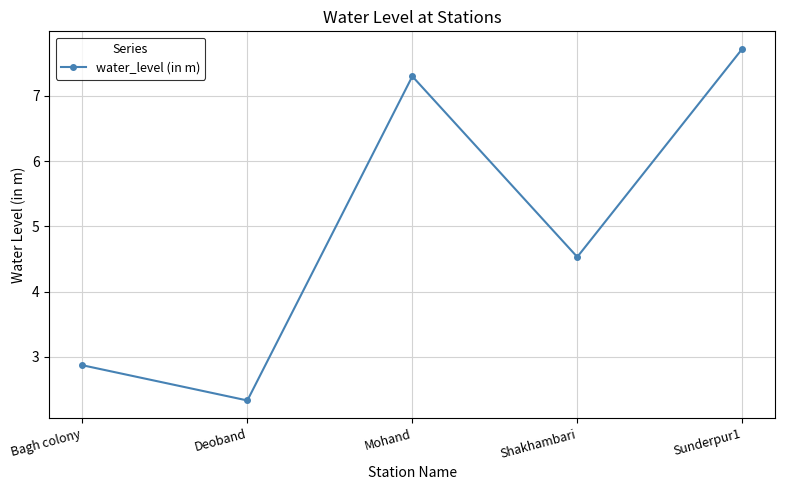

Where is the data nearest to the value 5?

Shakhambari